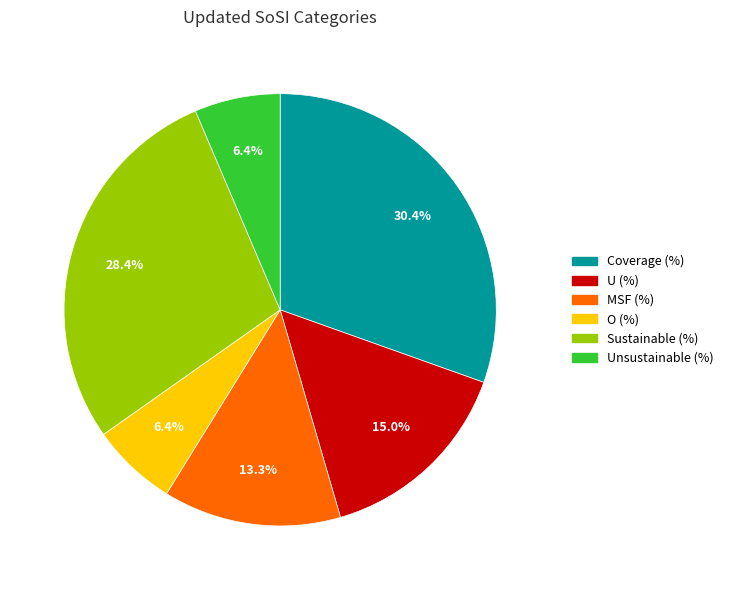

How many segments does this pie chart have?

6